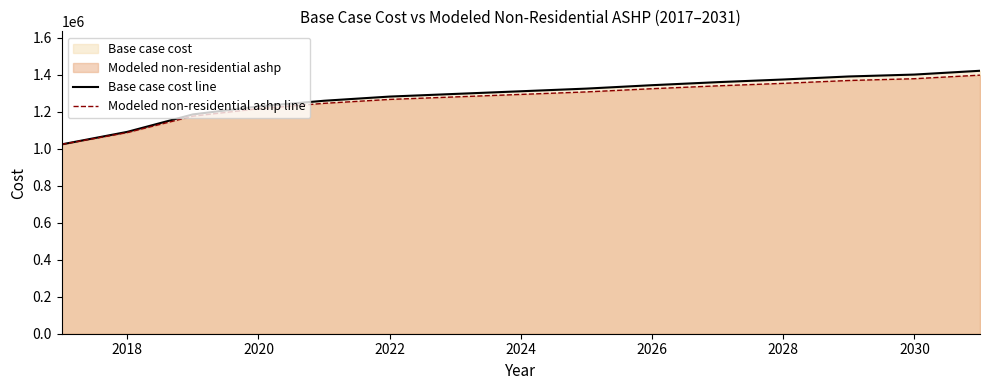

What is the maximum value for Modeled non-residential ashp line?

1397673.8